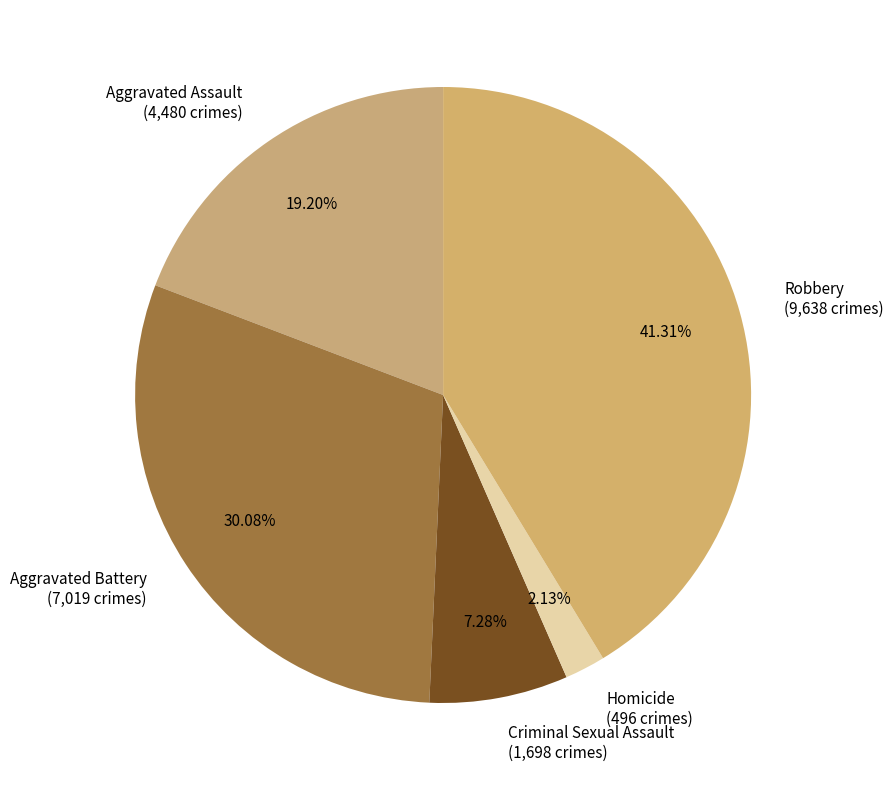

Is there any slice that represents more than half of the pie?

No